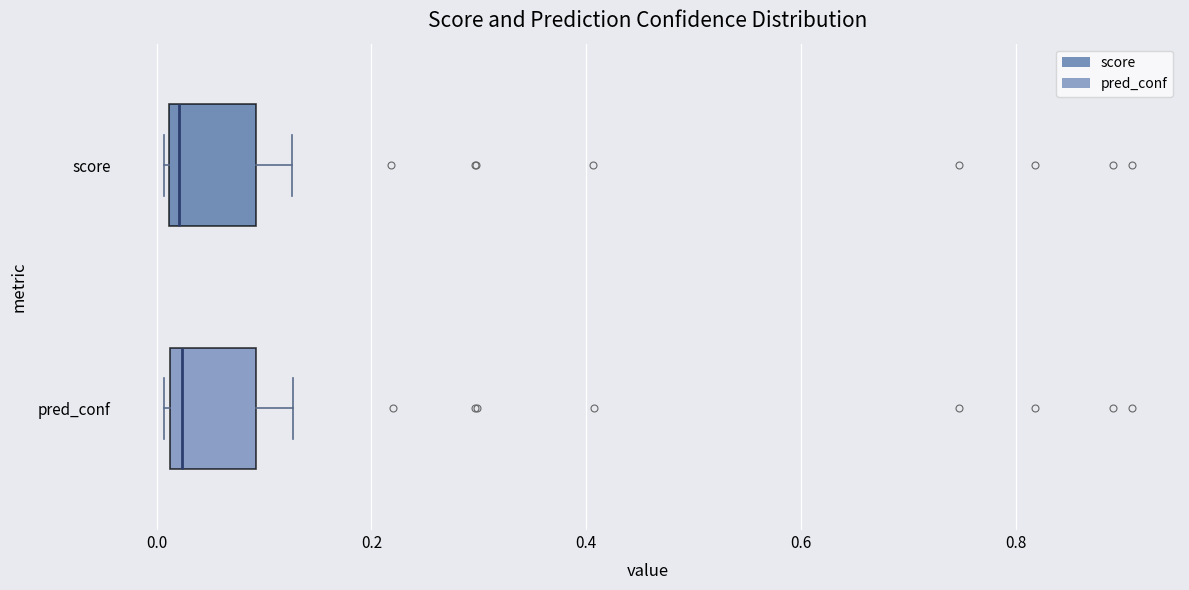

Reading bottom to top, read every box against the x-axis: the position of its median line, the range the box covers, and the ends of its whiskers. The values are not printed on the chart, so give them approximately, as read against the axis.

pred_conf: median 0.02 (just right of the box's left edge), box 0.02 to 0.10, whiskers 0.00 to 0.12
score: median 0.02 (just right of the box's left edge), box 0.02 to 0.10, whiskers 0.00 to 0.12